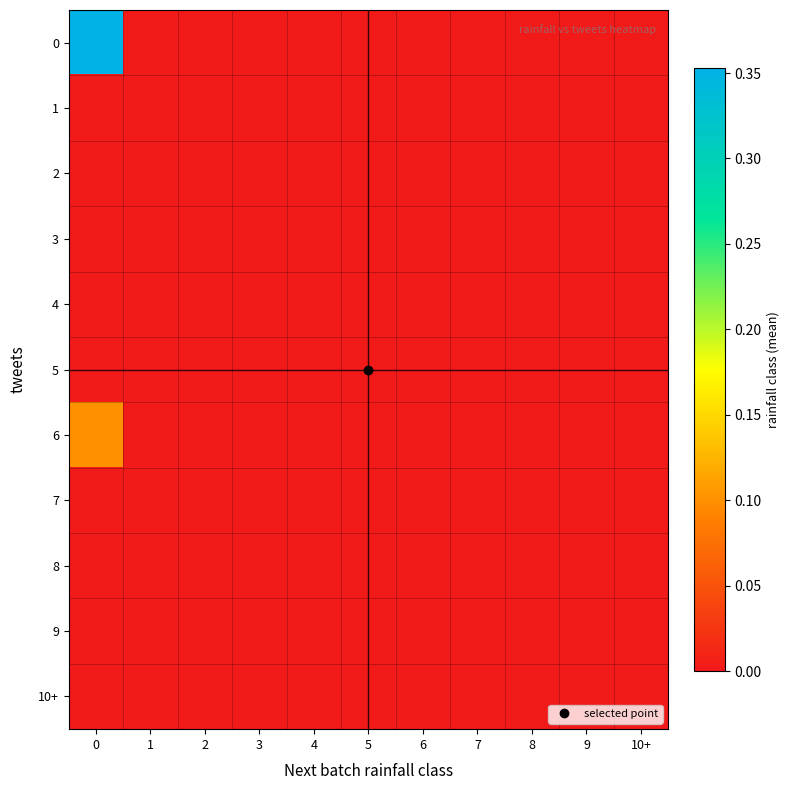

How many categories are shown in the chart?

11